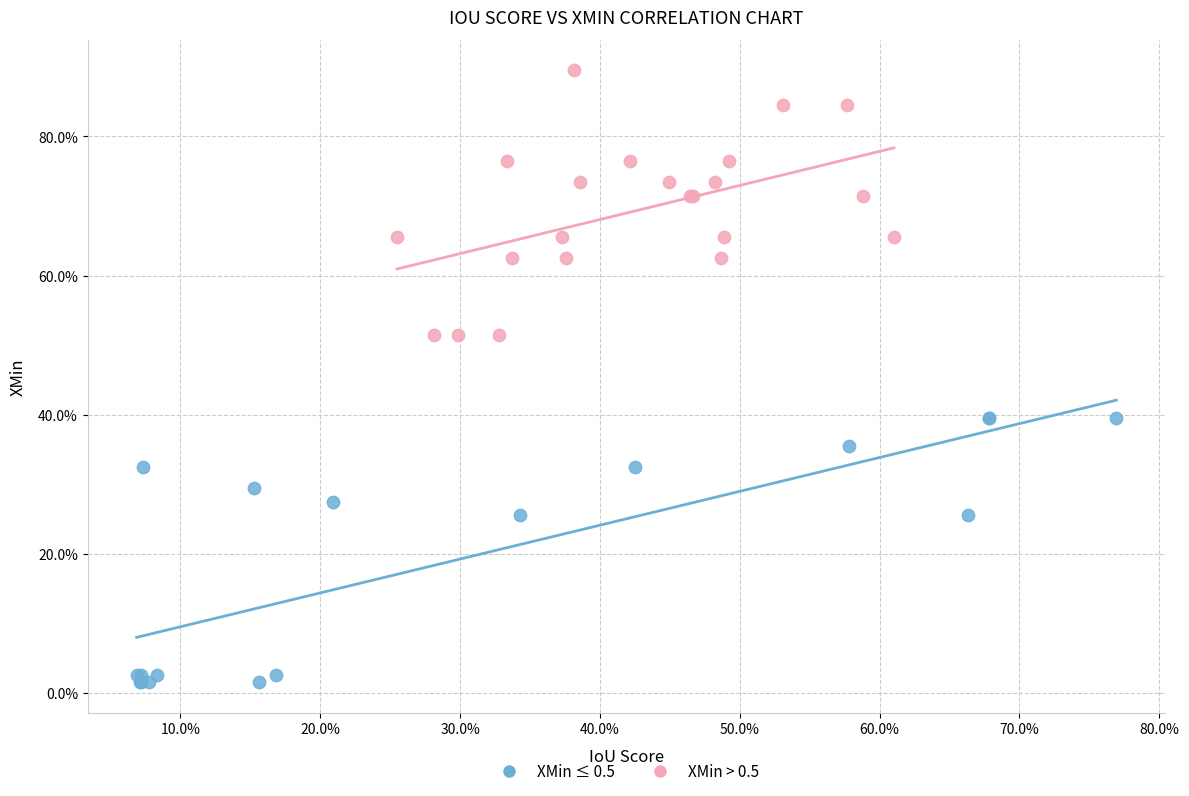

Which series reaches the maximum Y coordinate?

XMin > 0.5